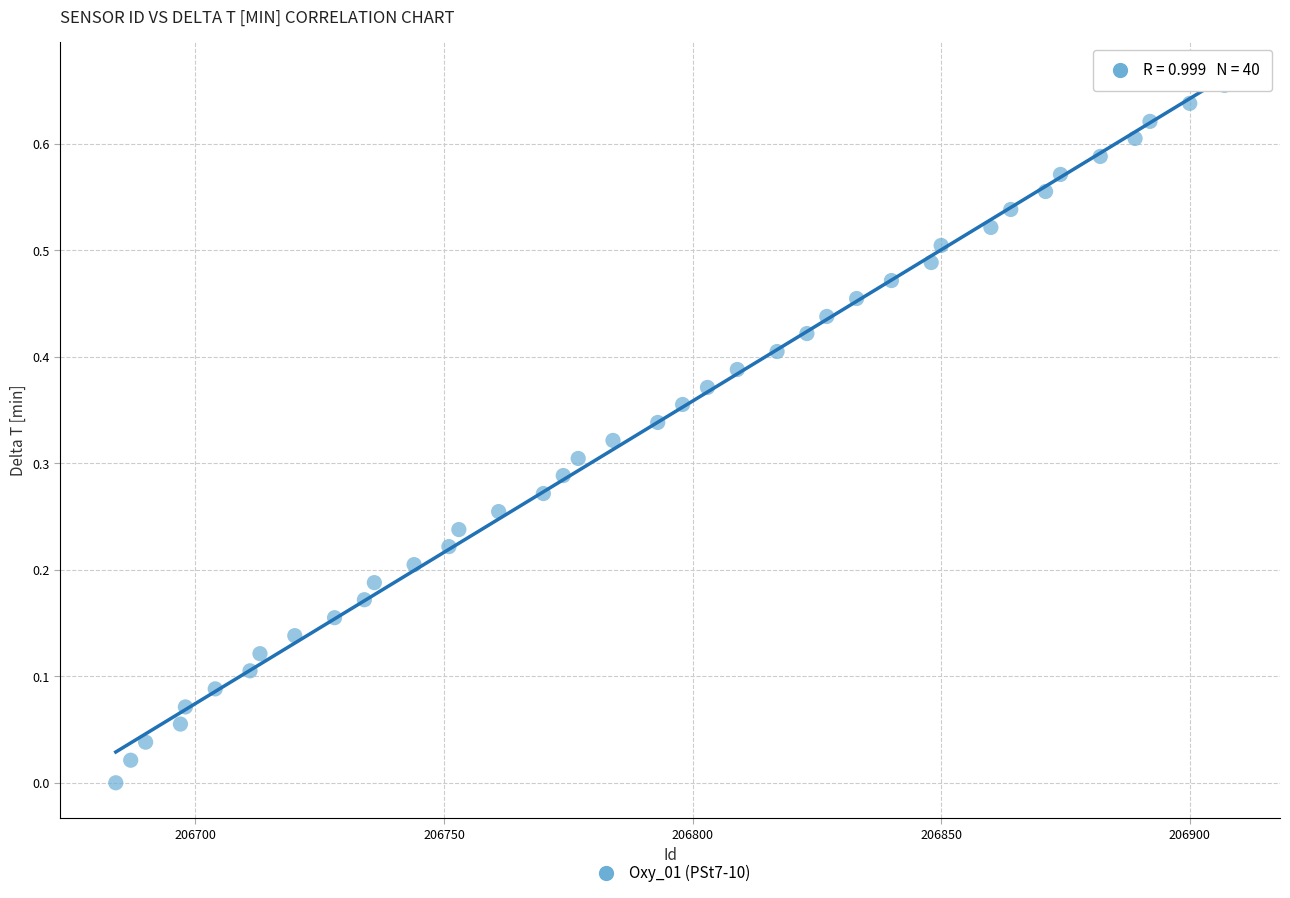

What is the range of X values (max minus min)?

223.0